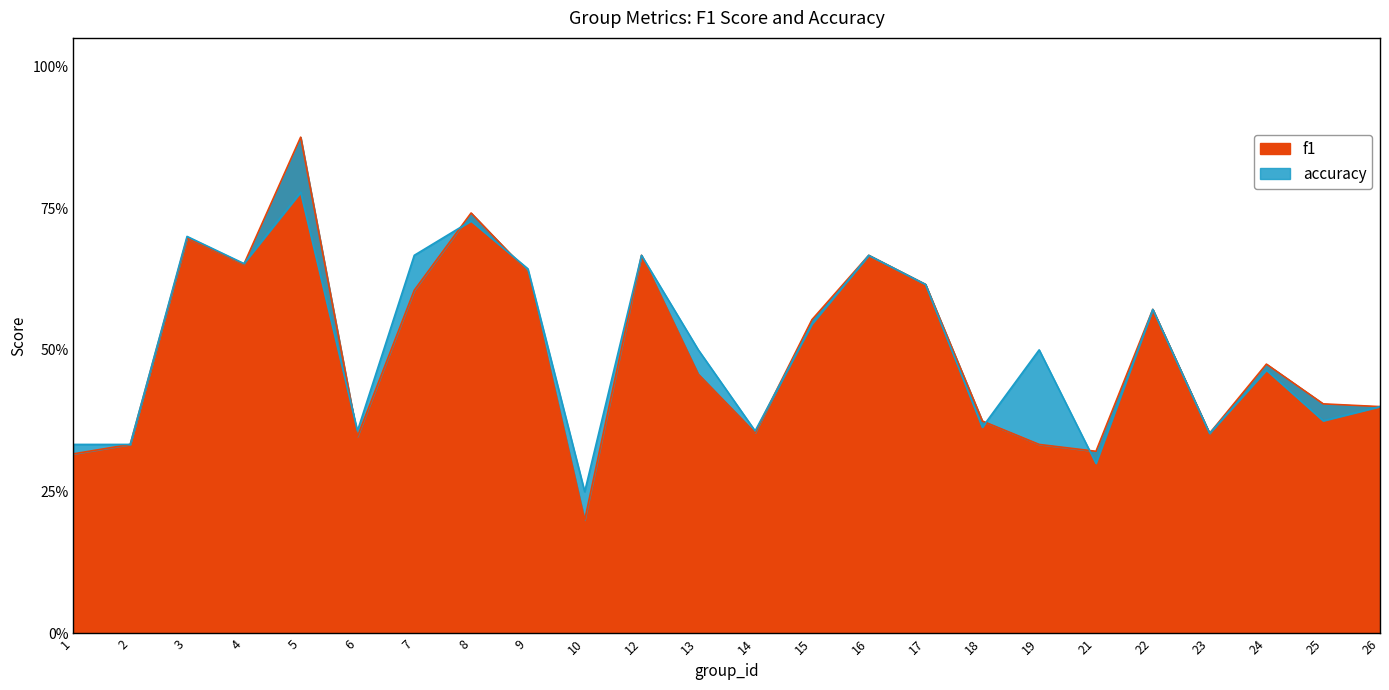

How many intersections are there between accuracy and f1?

7